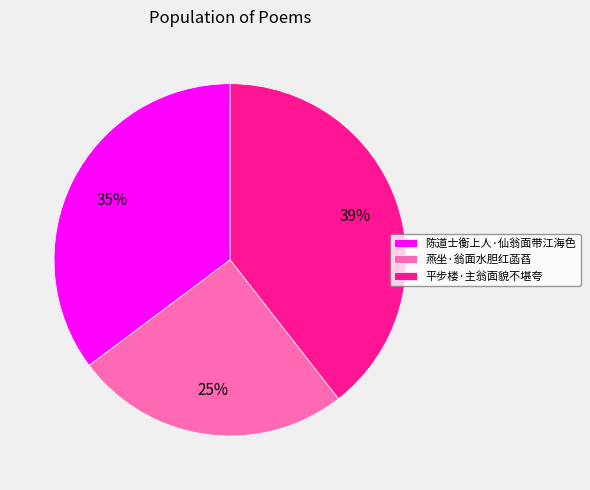

Is there any slice that represents more than half of the pie?

No